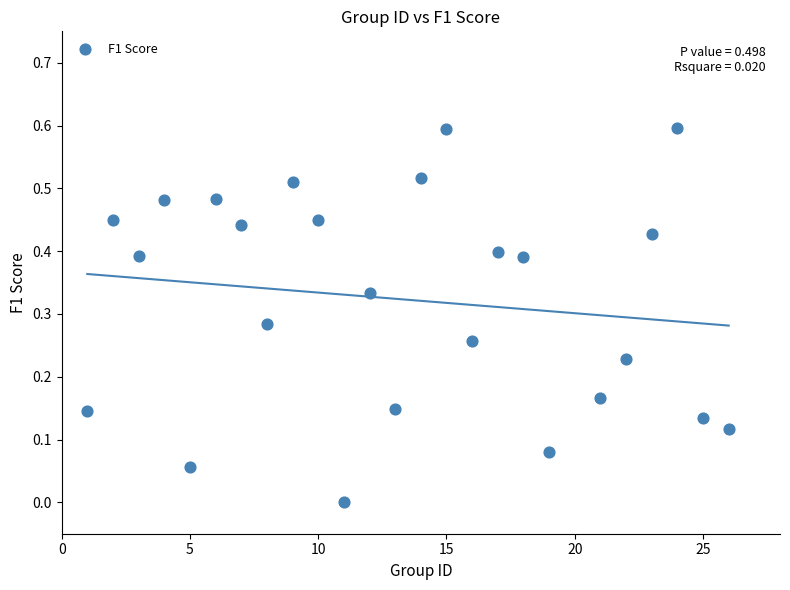

What is the range of Y values (max minus min)?

0.6